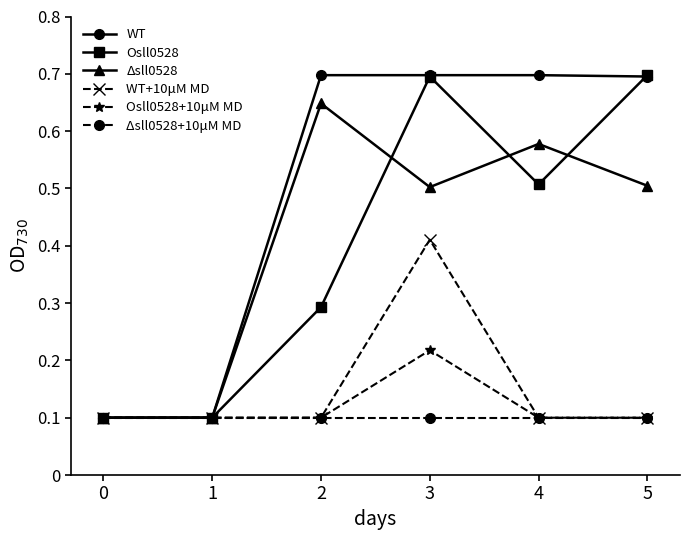

Which series has the largest total across all categories?

WT